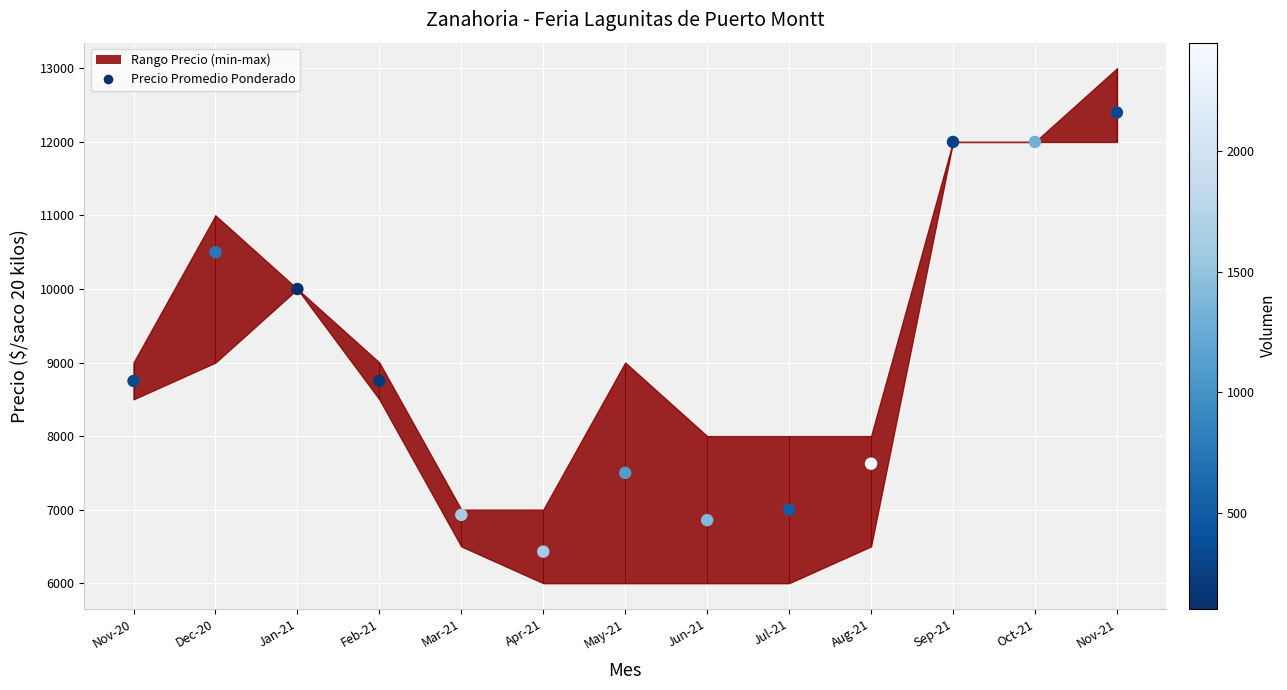

What is the ratio of the value at Jul-21 to the value at Feb-21?

0.8